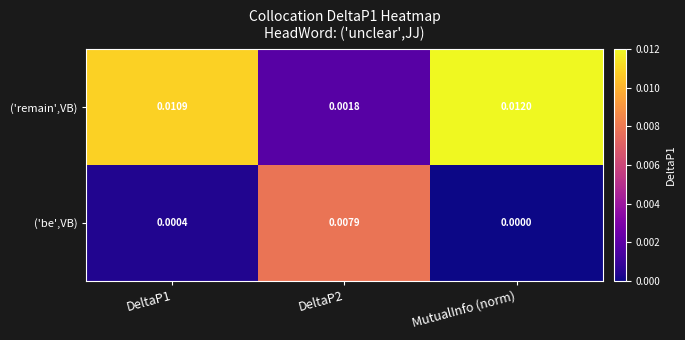

Which series has the largest range (max minus min)?

('remain',VB)